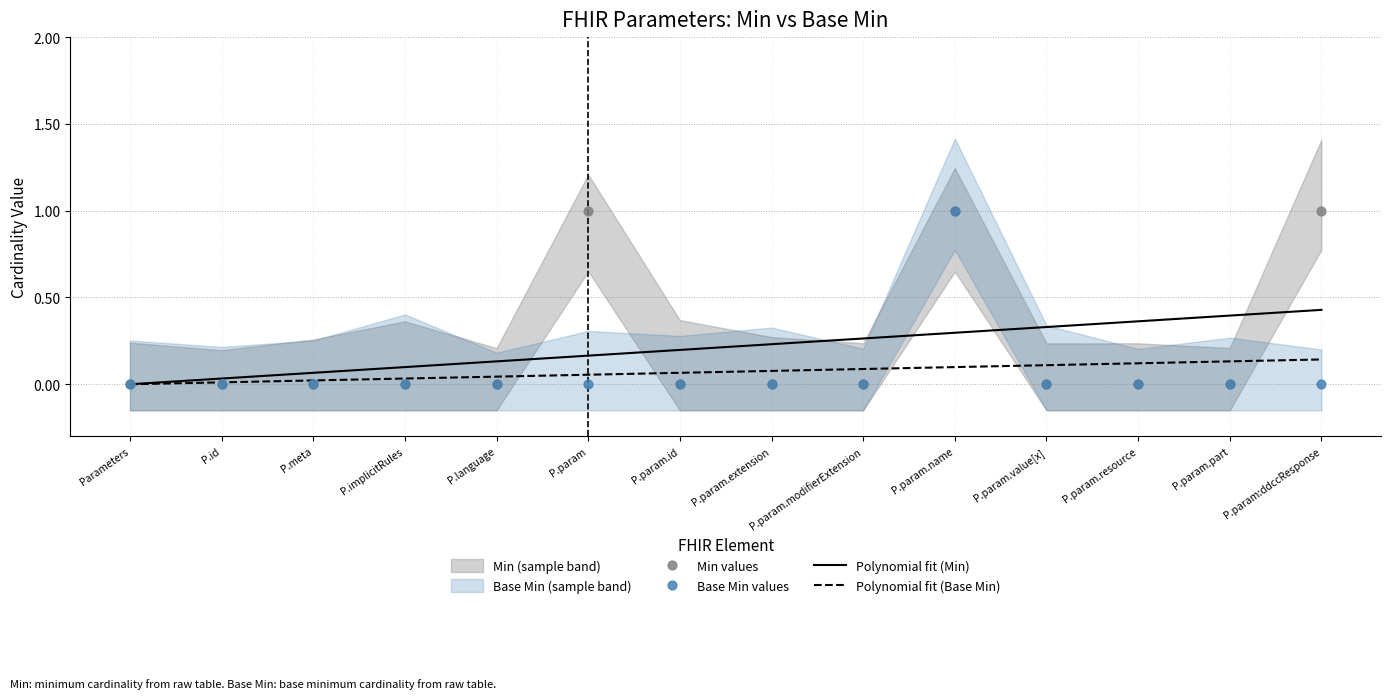

Which series has the largest total across all categories?

Polynomial fit (Min)